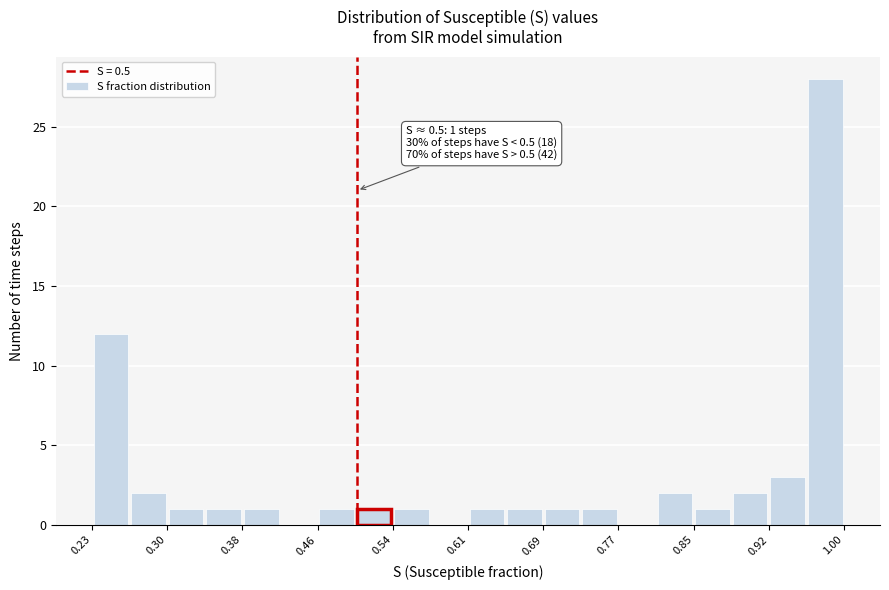

Around what value on the x-axis is the tallest bar? Give the approximate position of its centre, as read against the axis.

0.98